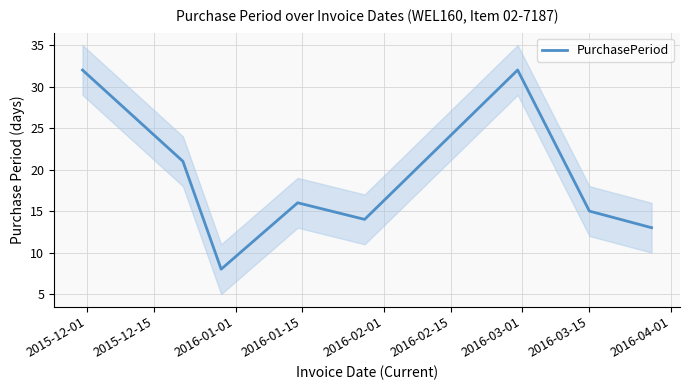

What is the value of the 3rd point from the left?

8